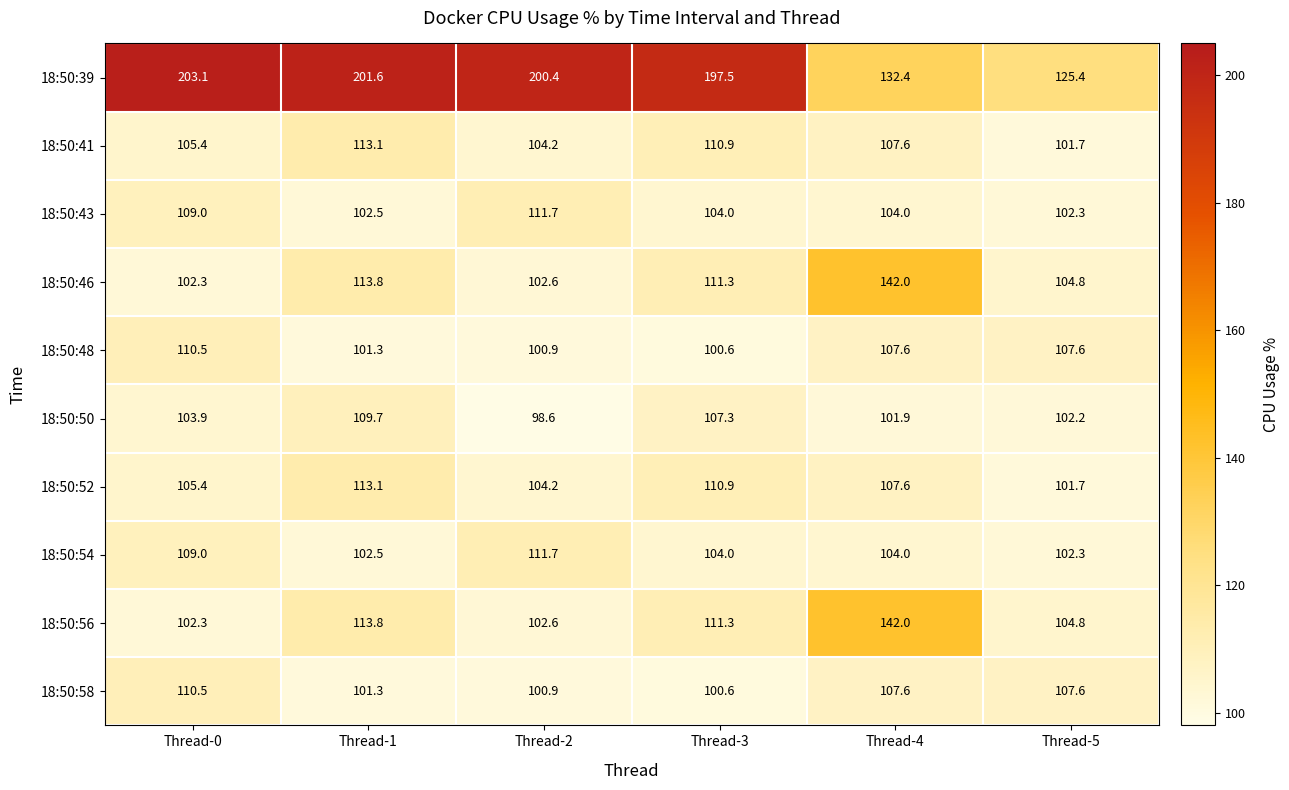

Which series has the largest range (max minus min)?

18:50:39